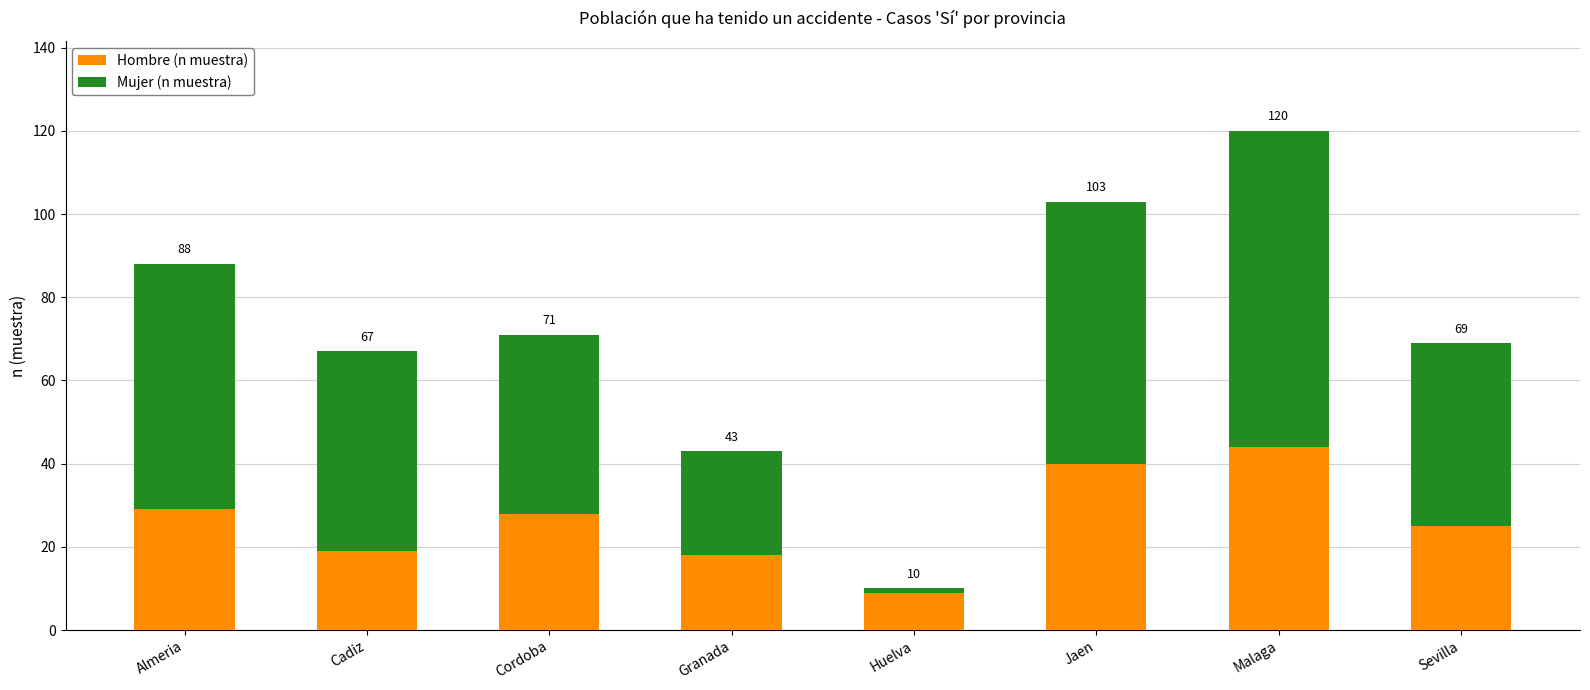

What are all the series names shown in the legend?

Hombre (n muestra), Mujer (n muestra)